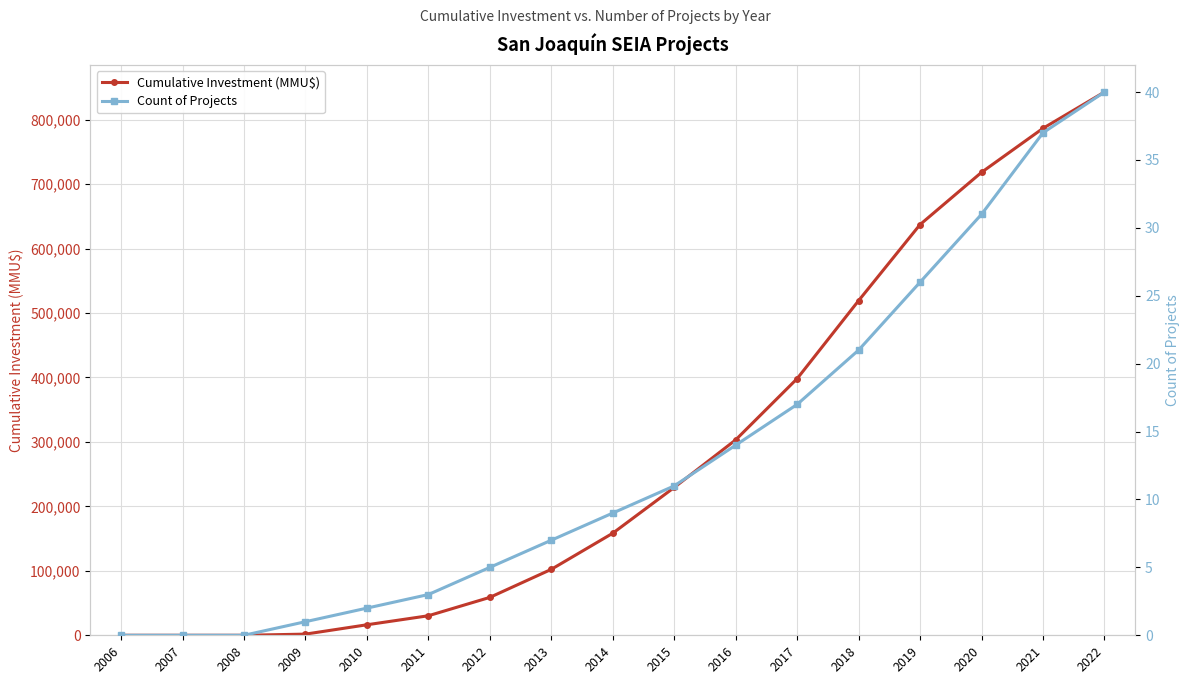

Reading right to left, what are all the values shown in this chart?

Cumulative Investment (MMU$): 2022=842742	2021=786455	2020=718166	2019=637166	2018=519166	2017=398166	2016=303166	2015=229334	2014=158334	2013=102300	2012=58800	2011=30300	2010=16300	2009=1800	2008=0	2007=0	2006=0
Count of Projects: 2022=40	2021=37	2020=31	2019=26	2018=21	2017=17	2016=14	2015=11	2014=9	2013=7	2012=5	2011=3	2010=2	2009=1	2008=0	2007=0	2006=0